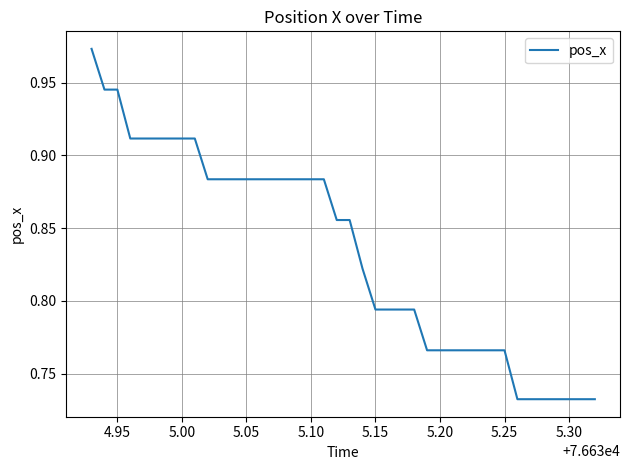

True or false: the data shows 0.9 at 5.05.

True